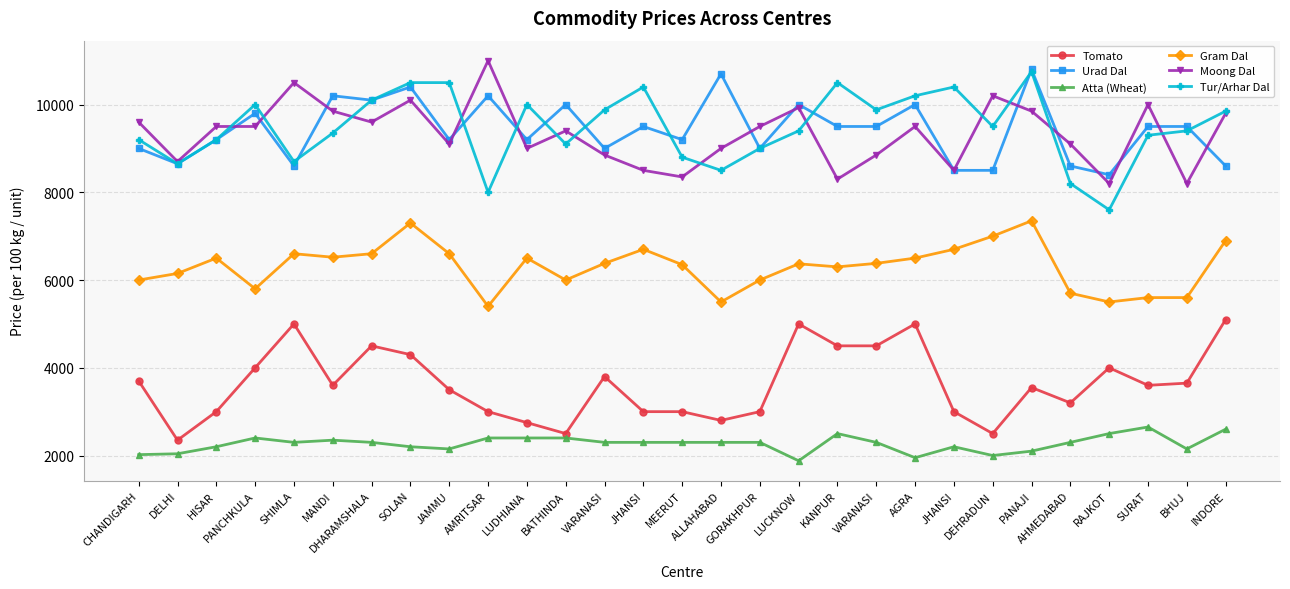

Reading left to right, transcribe all the data shown in this chart.

Tomato: CHANDIGARH=3700	DELHI=2350	HISAR=3000	PANCHKULA=4000	SHIMLA=5000	MANDI=3600	DHARAMSHALA=4500	SOLAN=4300	JAMMU=3500	AMRITSAR=3000	LUDHIANA=2750	BATHINDA=2500	VARANASI=3800	JHANSI=3000	MEERUT=3000	ALLAHABAD=2800	GORAKHPUR=3000	LUCKNOW=5000	KANPUR=4500	VARANASI=4500	AGRA=5000	JHANSI=3000	DEHRADUN=2500	PANAJI=3550	AHMEDABAD=3200	RAJKOT=4000	SURAT=3600	BHUJ=3650	INDORE=5100
Urad Dal: CHANDIGARH=9000	DELHI=8650	HISAR=9200	PANCHKULA=9800	SHIMLA=8600	MANDI=10200	DHARAMSHALA=10100	SOLAN=10400	JAMMU=9200	AMRITSAR=10200	LUDHIANA=9200	BATHINDA=10000	VARANASI=9000	JHANSI=9500	MEERUT=9200	ALLAHABAD=10700	GORAKHPUR=9000	LUCKNOW=10000	KANPUR=9500	VARANASI=9500	AGRA=10000	JHANSI=8500	DEHRADUN=8500	PANAJI=10800	AHMEDABAD=8600	RAJKOT=8400	SURAT=9500	BHUJ=9500	INDORE=8600
Atta (Wheat): CHANDIGARH=2020	DELHI=2040	HISAR=2200	PANCHKULA=2400	SHIMLA=2300	MANDI=2350	DHARAMSHALA=2300	SOLAN=2200	JAMMU=2150	AMRITSAR=2400	LUDHIANA=2400	BATHINDA=2400	VARANASI=2300	JHANSI=2300	MEERUT=2300	ALLAHABAD=2300	GORAKHPUR=2300	LUCKNOW=1880	KANPUR=2500	VARANASI=2300	AGRA=1950	JHANSI=2200	DEHRADUN=2000	PANAJI=2100	AHMEDABAD=2300	RAJKOT=2500	SURAT=2650	BHUJ=2150	INDORE=2600
Gram Dal: CHANDIGARH=6000	DELHI=6150	HISAR=6500	PANCHKULA=5800	SHIMLA=6600	MANDI=6520	DHARAMSHALA=6600	SOLAN=7300	JAMMU=6600	AMRITSAR=5400	LUDHIANA=6500	BATHINDA=6000	VARANASI=6380	JHANSI=6700	MEERUT=6350	ALLAHABAD=5500	GORAKHPUR=6000	LUCKNOW=6370	KANPUR=6300	VARANASI=6380	AGRA=6500	JHANSI=6700	DEHRADUN=7000	PANAJI=7350	AHMEDABAD=5700	RAJKOT=5500	SURAT=5600	BHUJ=5600	INDORE=6900
Moong Dal: CHANDIGARH=9600	DELHI=8700	HISAR=9500	PANCHKULA=9500	SHIMLA=10500	MANDI=9850	DHARAMSHALA=9600	SOLAN=10100	JAMMU=9100	AMRITSAR=11000	LUDHIANA=9000	BATHINDA=9400	VARANASI=8850	JHANSI=8500	MEERUT=8350	ALLAHABAD=9000	GORAKHPUR=9500	LUCKNOW=9930	KANPUR=8300	VARANASI=8850	AGRA=9500	JHANSI=8500	DEHRADUN=10200	PANAJI=9850	AHMEDABAD=9100	RAJKOT=8200	SURAT=10000	BHUJ=8200	INDORE=9800
Tur/Arhar Dal: CHANDIGARH=9200	DELHI=8650	HISAR=9200	PANCHKULA=10000	SHIMLA=8700	MANDI=9350	DHARAMSHALA=10100	SOLAN=10500	JAMMU=10500	AMRITSAR=8000	LUDHIANA=10000	BATHINDA=9100	VARANASI=9880	JHANSI=10400	MEERUT=8800	ALLAHABAD=8500	GORAKHPUR=9000	LUCKNOW=9400	KANPUR=10500	VARANASI=9880	AGRA=10200	JHANSI=10400	DEHRADUN=9500	PANAJI=10750	AHMEDABAD=8200	RAJKOT=7600	SURAT=9300	BHUJ=9400	INDORE=9850